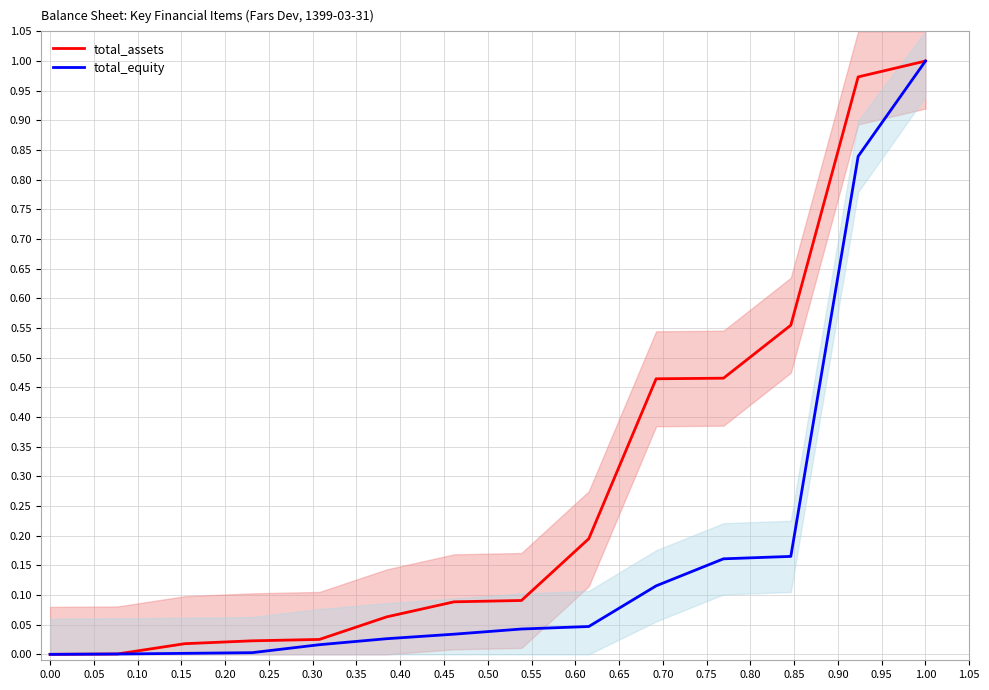

What is the value of the total_assets point at the 12th from the left?

0.6